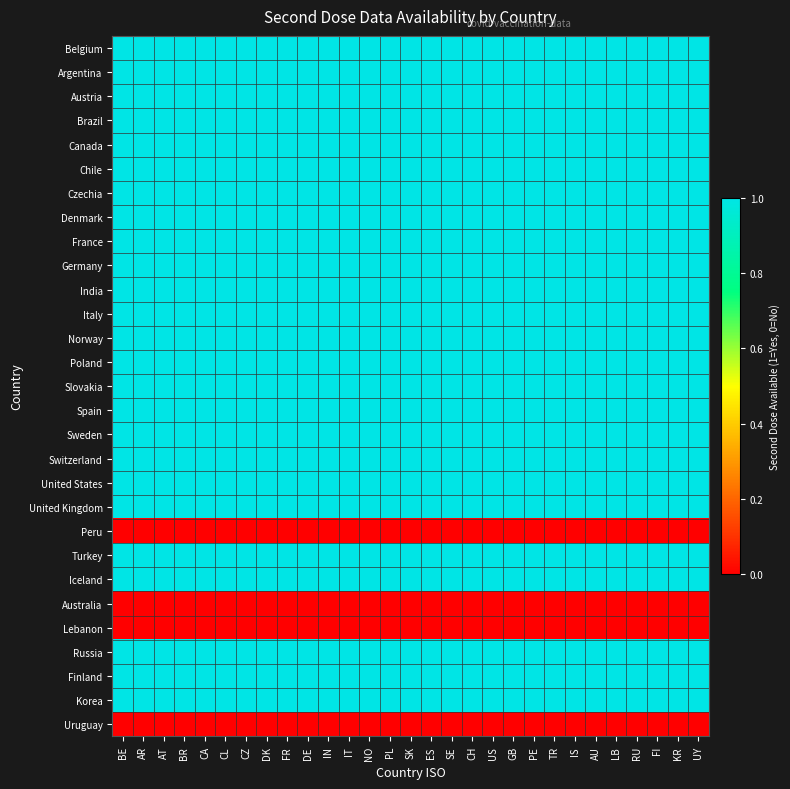

Which series has the largest total across all categories?

Belgium